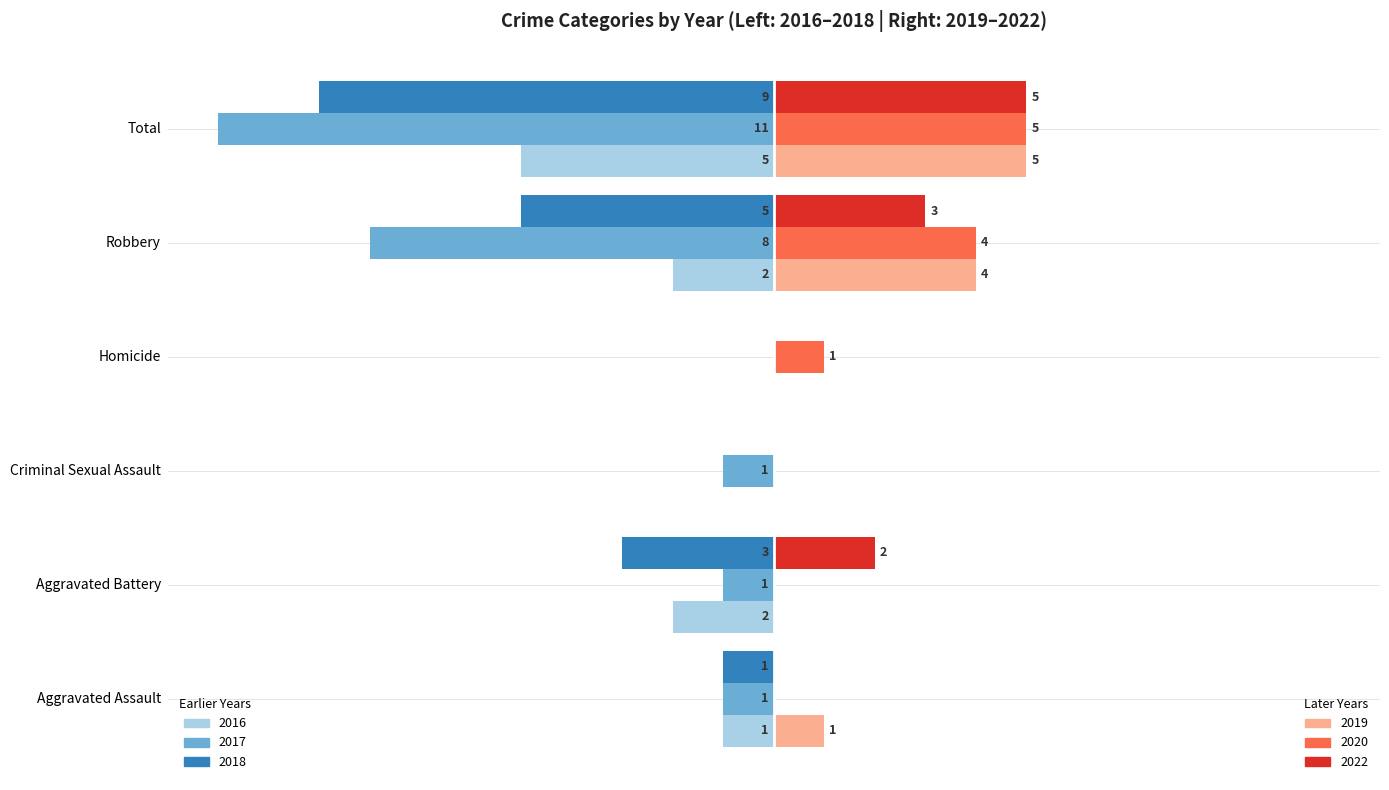

At which category does the chart reach its peak across all series?

Total